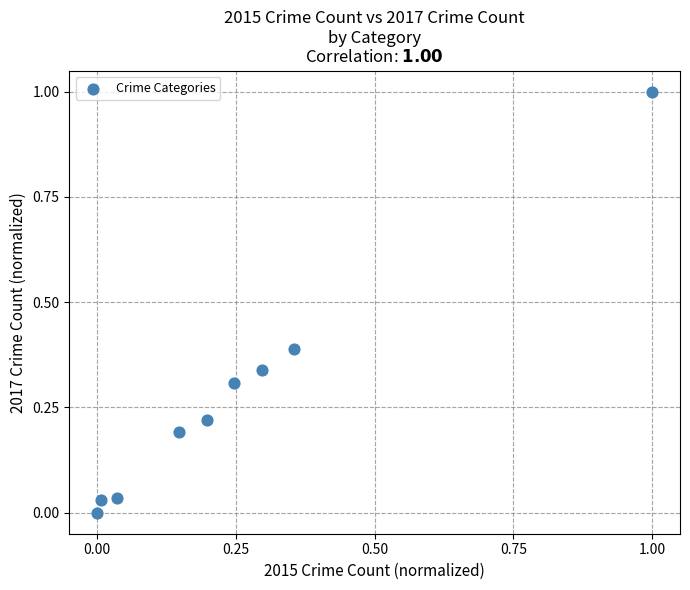

What is the range of X values (max minus min)?

1.0